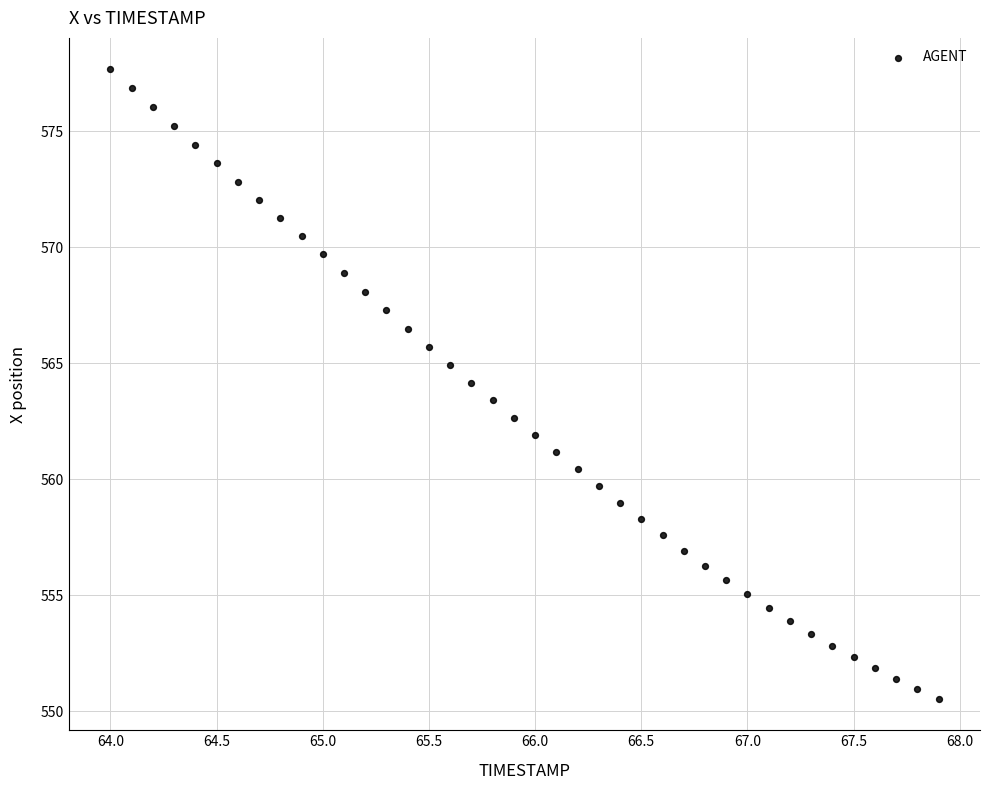

What is the range of X values (max minus min)?

3.9